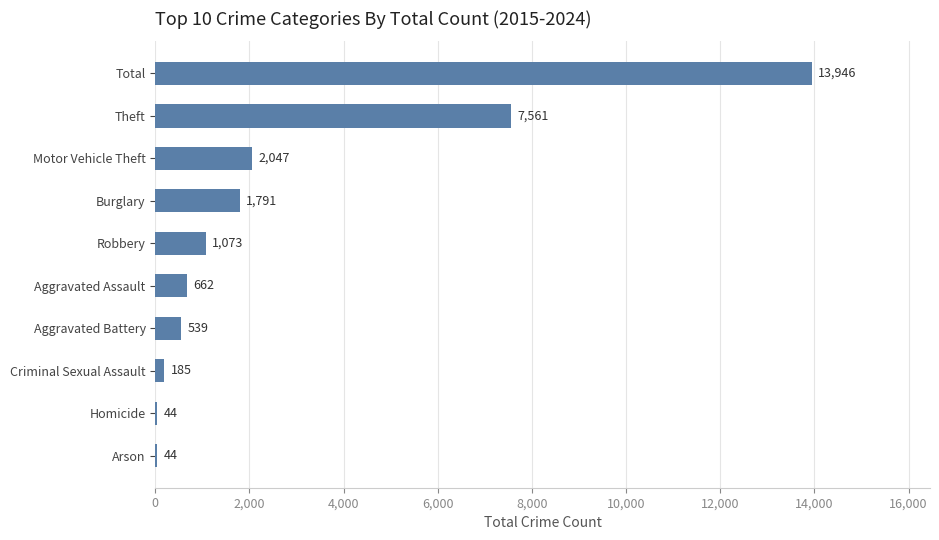

What is the change in value from Aggravated Assault to Theft?

+6899